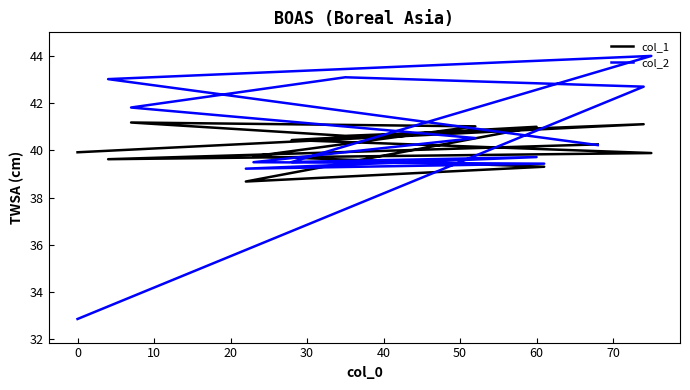

Which has a higher value, −10 or 30?

30